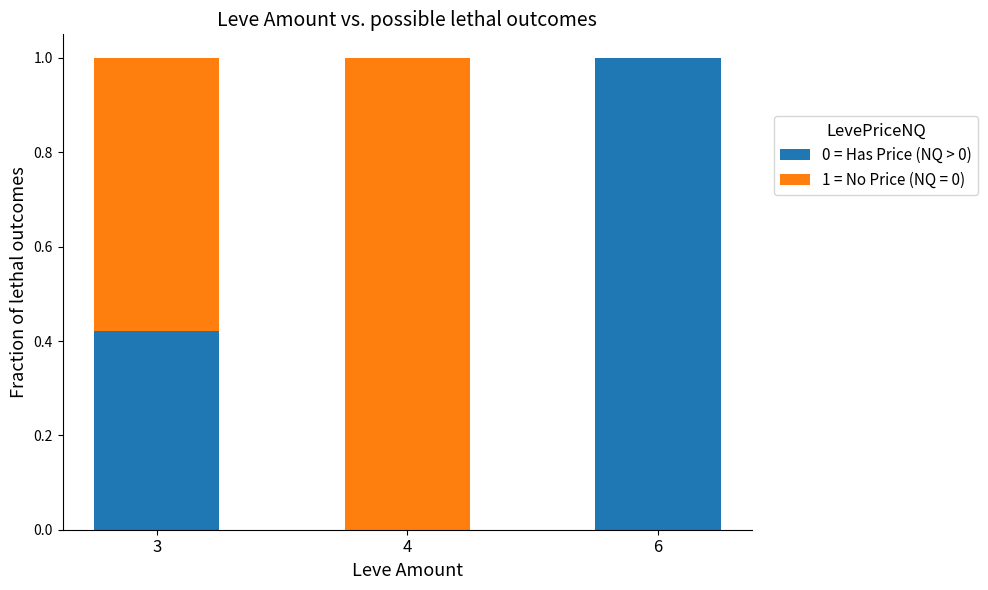

What is the maximum value for 0 = Has Price (NQ > 0)?

1.0